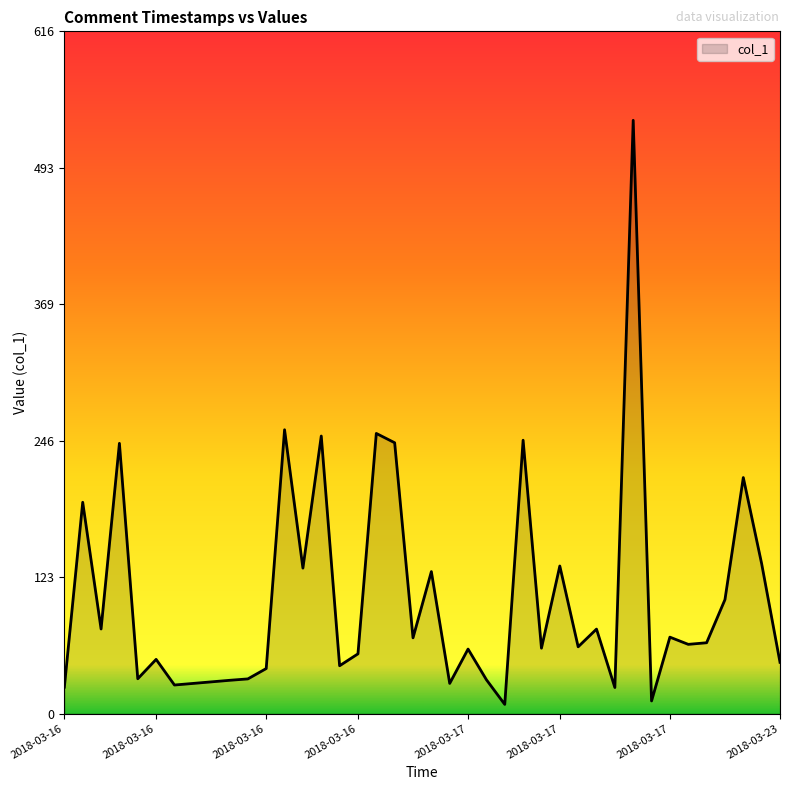

What is the difference between the maximum and minimum values?

527.9